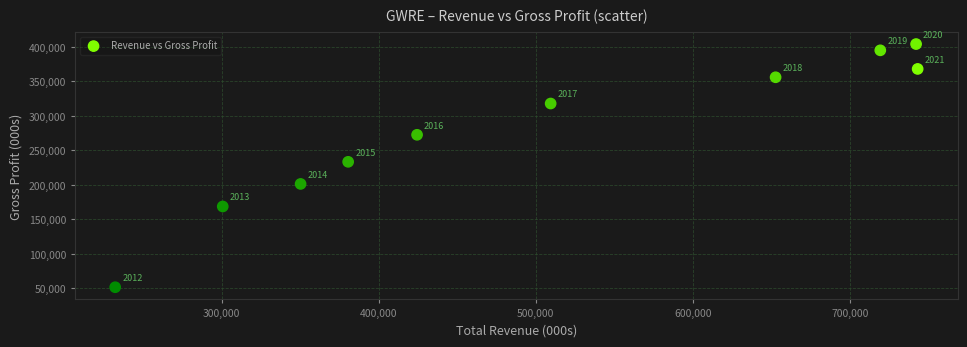

What Y value in the scatter plot is closest to 227850?

233400